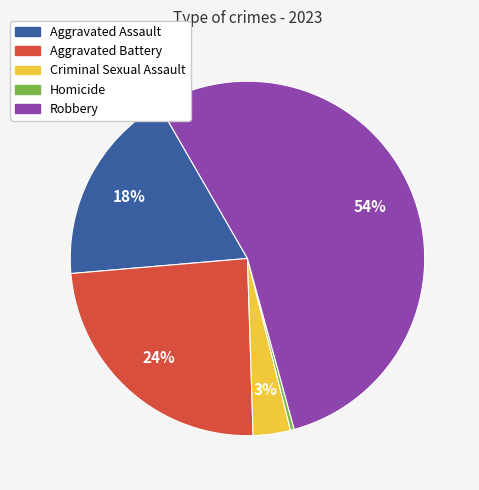

Which category has the biggest portion of the pie?

Robbery